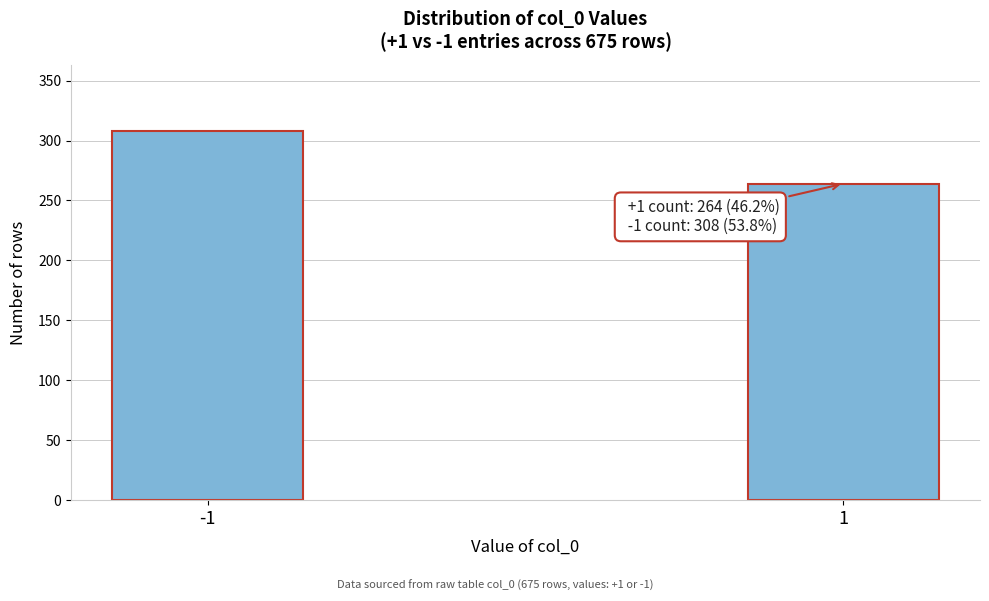

Reading left to right, transcribe all the data shown in this chart.

308	264